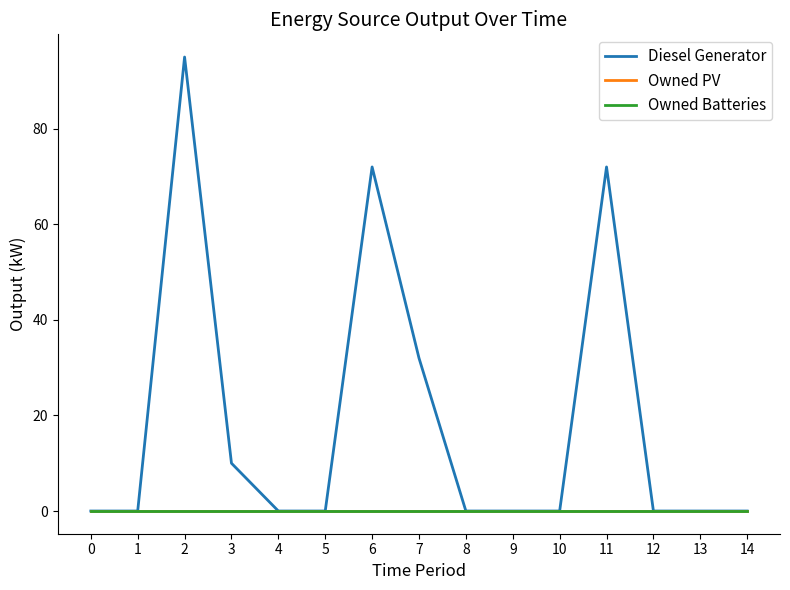

How many lines are shown in the chart?

3